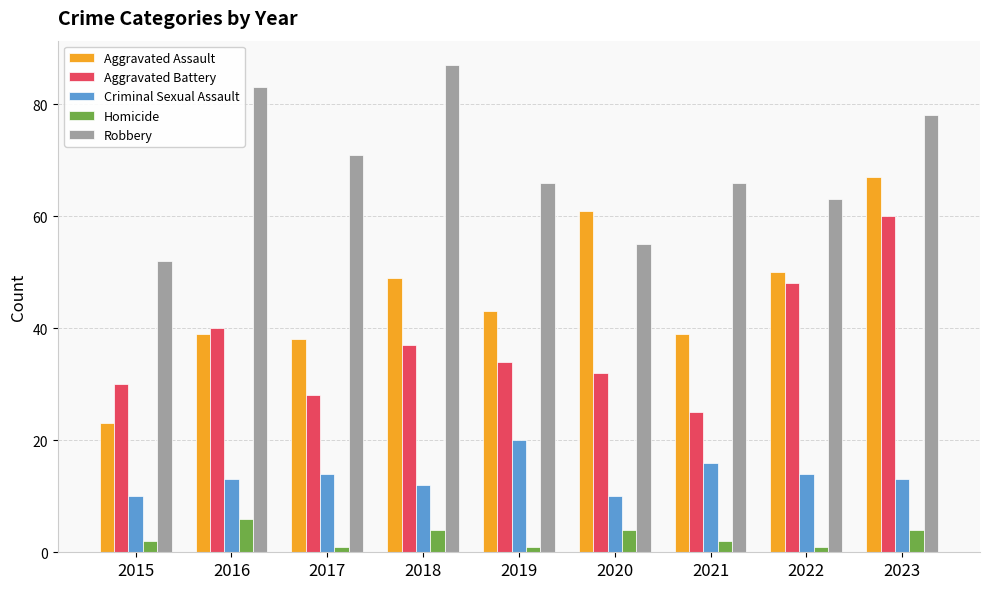

Does the chart contain any negative values?

No